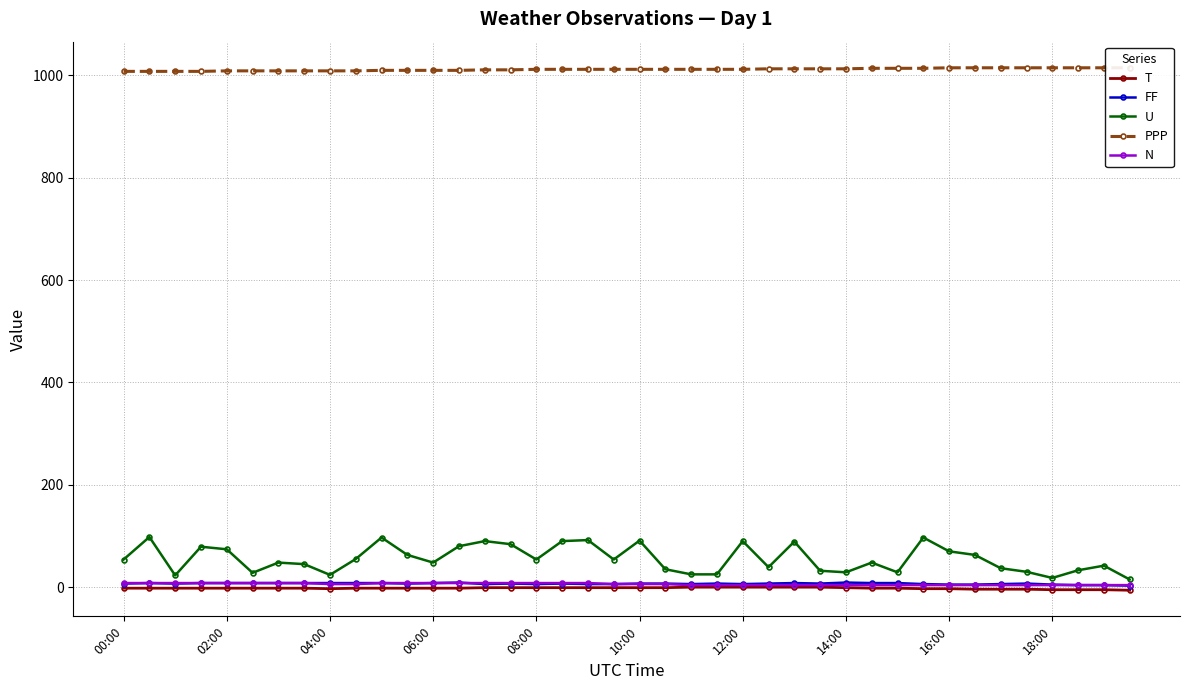

What is the value of the N point at the 28th from the left?

4